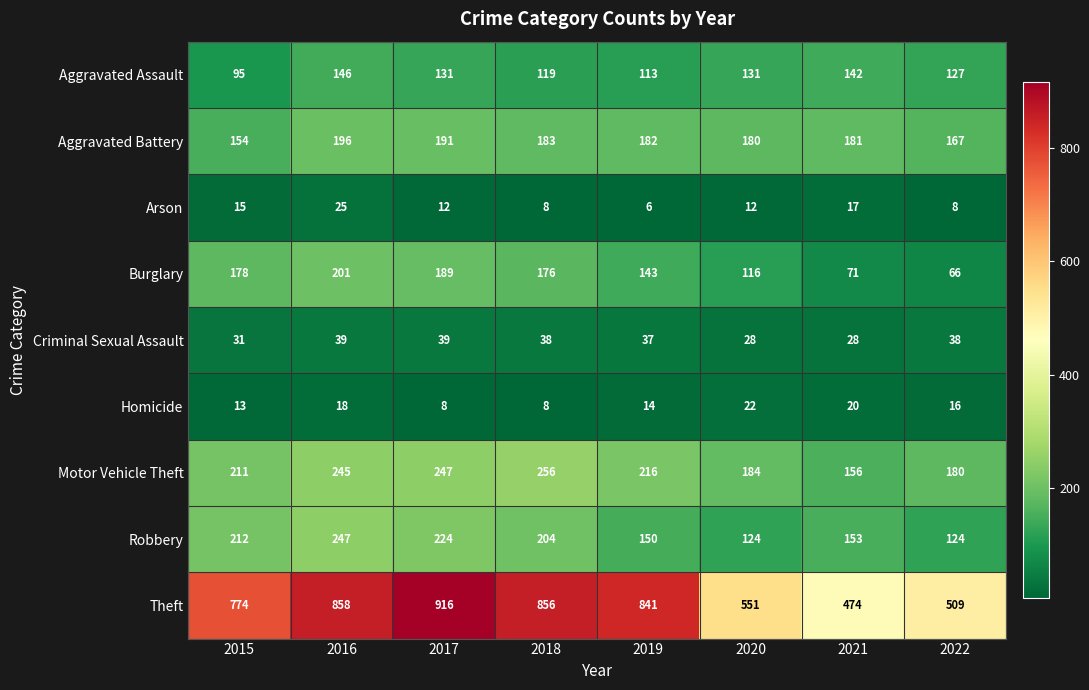

True or false: Criminal Sexual Assault has a value of 37 at 2019.

True